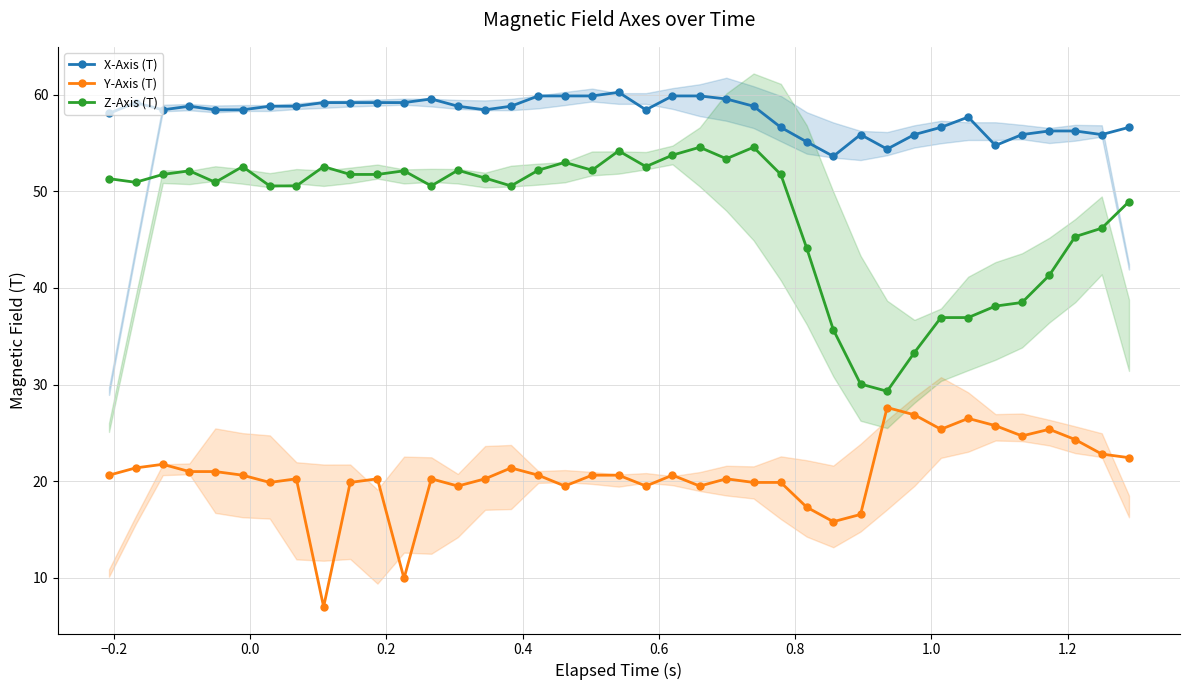

What is the value of the X-Axis (T) point at the 5th from the left?

58.4